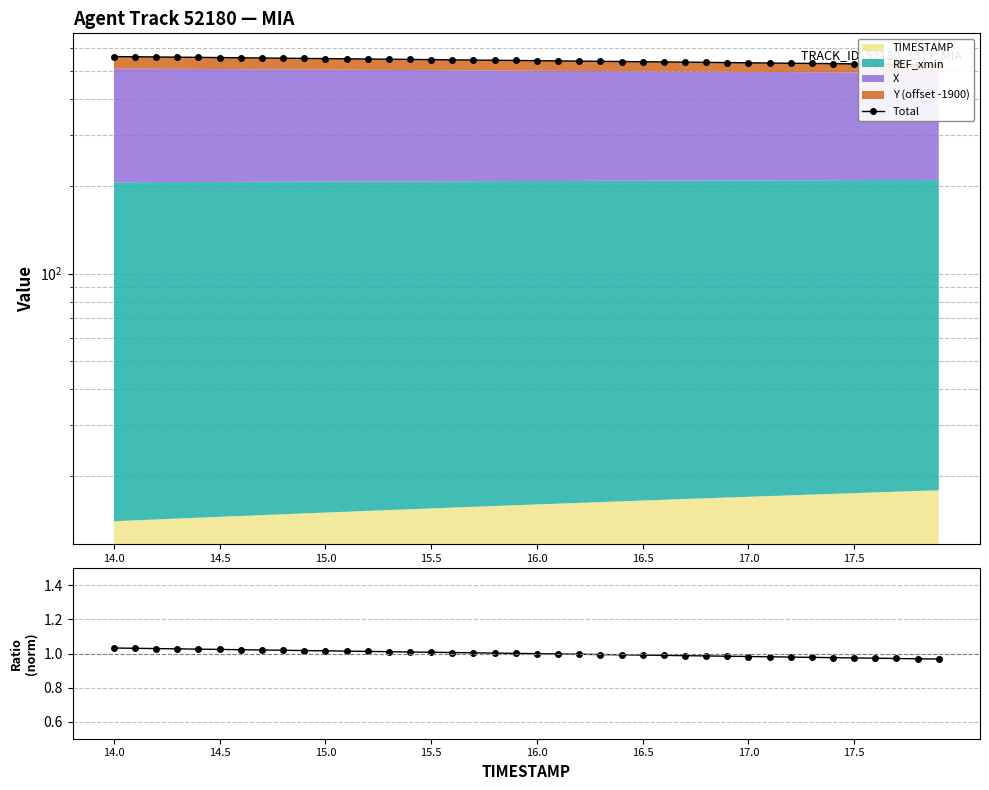

True or false: Total has a value of 531.2 at 32.

True